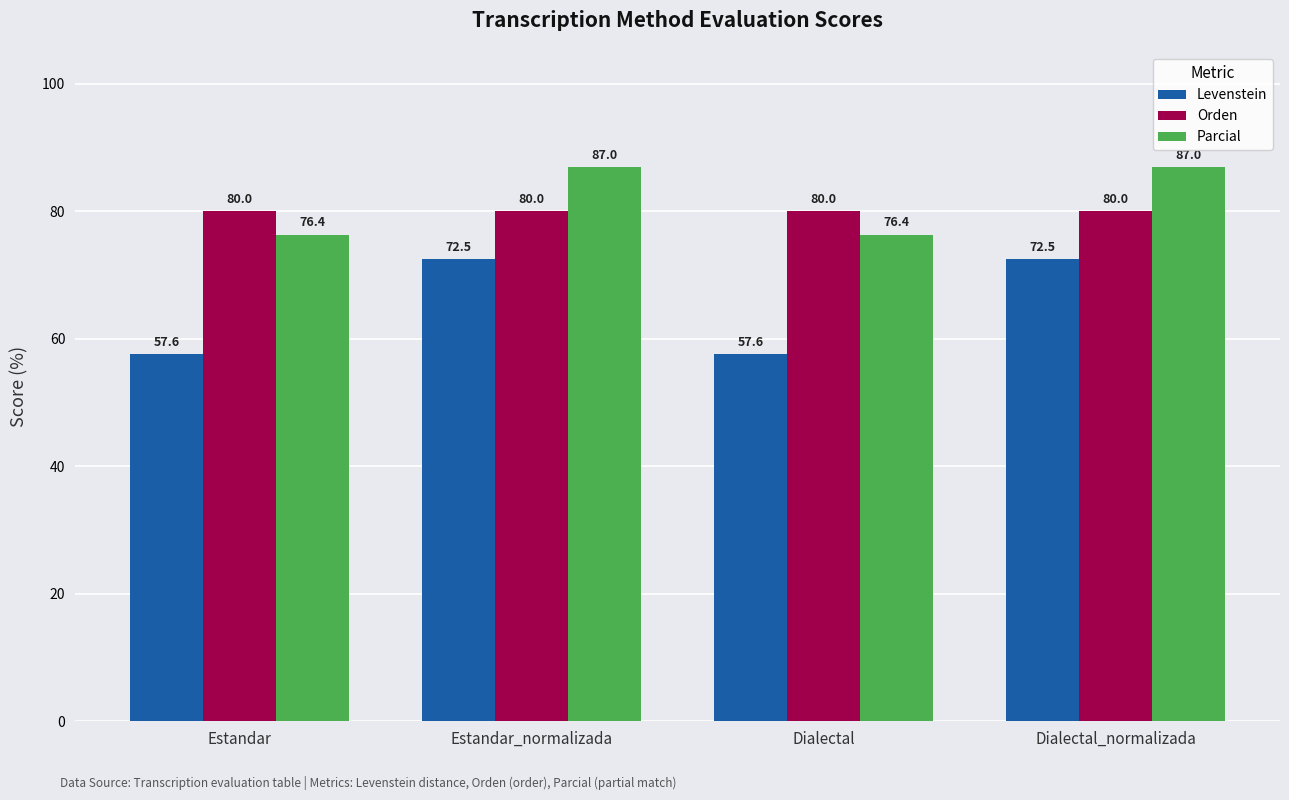

What position from the right is Dialectal_normalizada?

1